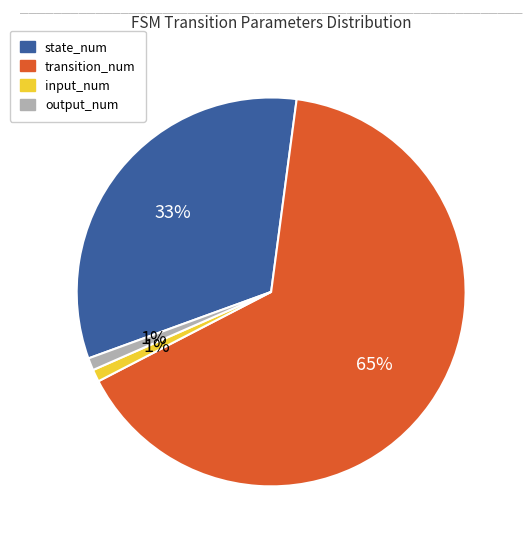

Combined, do output_num and transition_num account for over 50%?

Yes